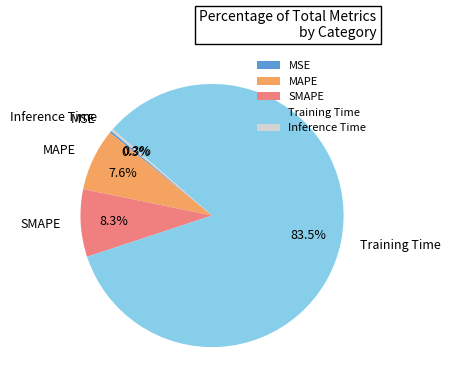

Does Inference Time represent more than half of the total?

No